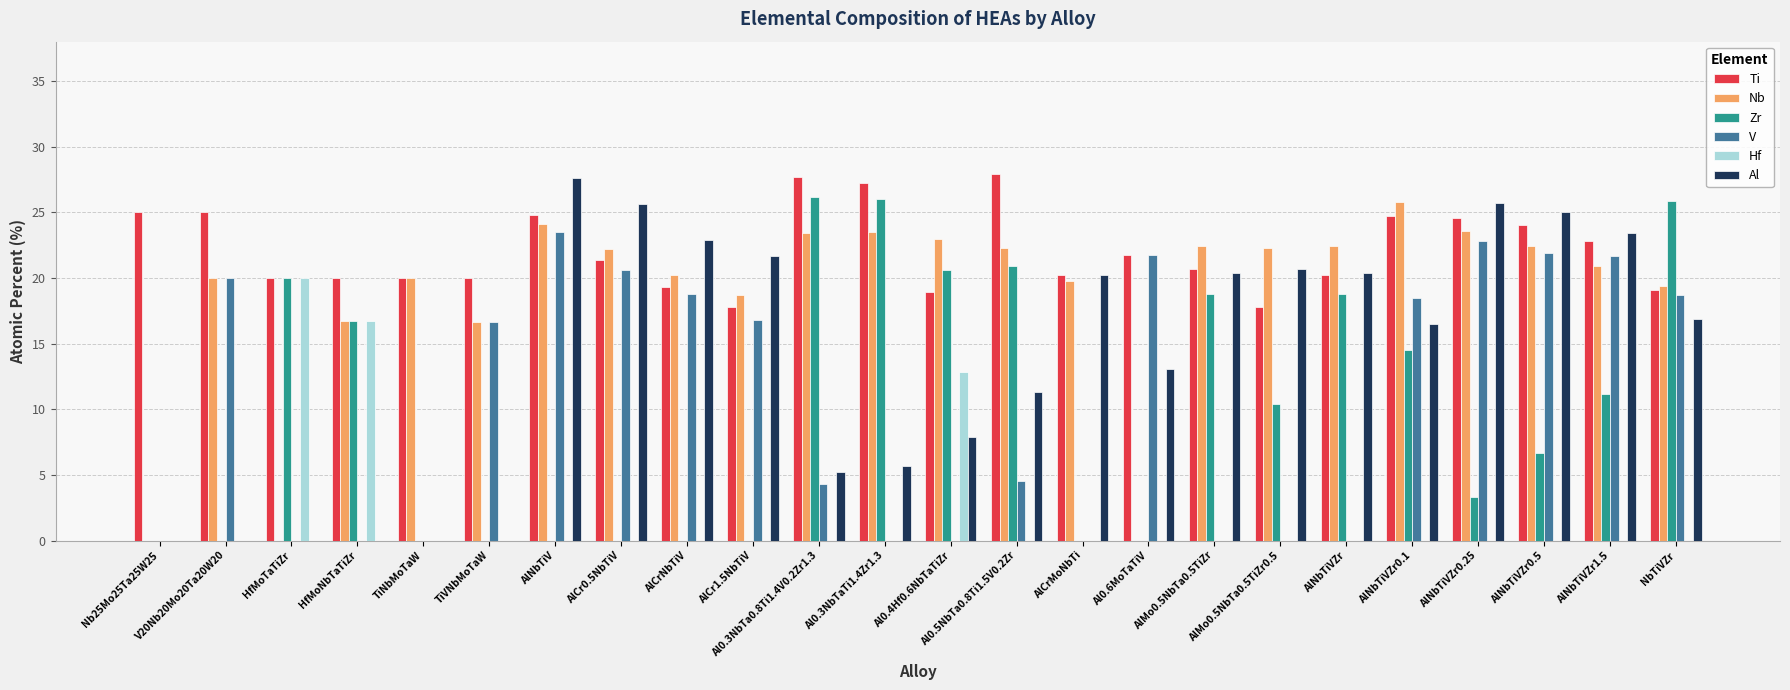

What is the sum of the Ti values at Nb25Mo25Ta25W25 and TiVNbMoTaW?

45.0